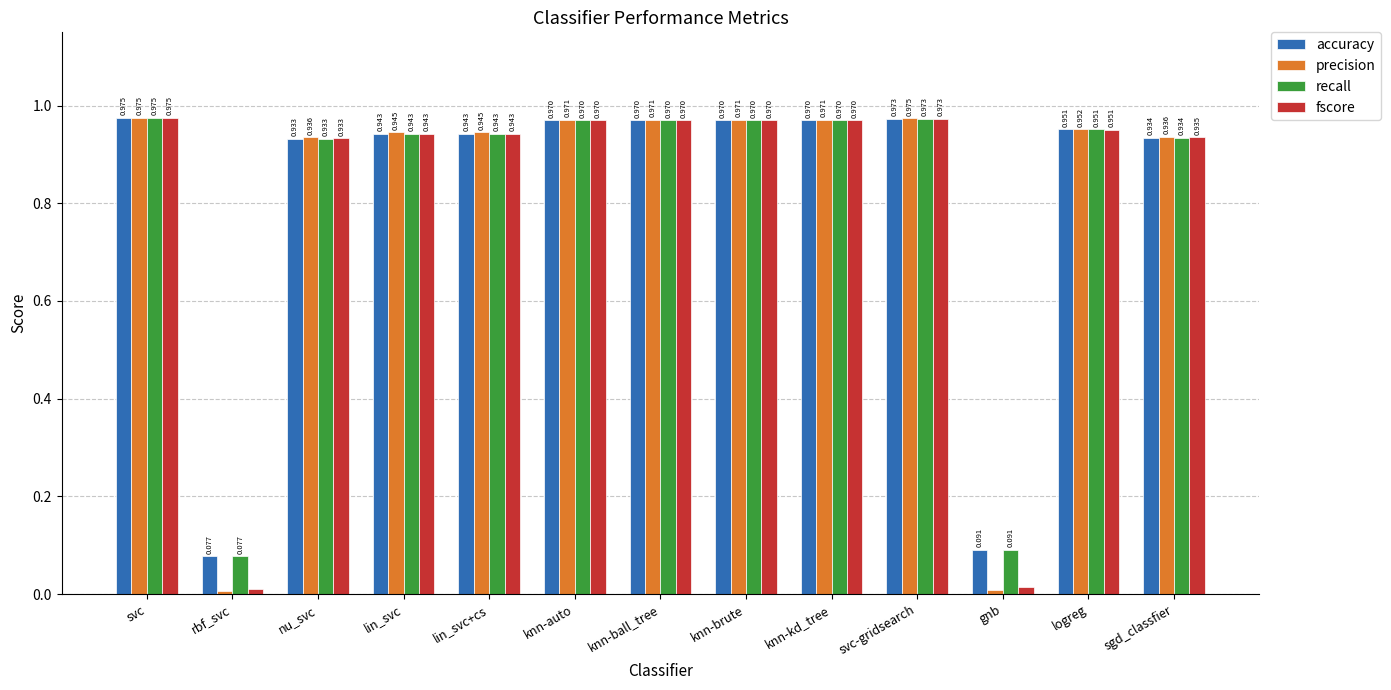

What is the sum of the accuracy values at knn-brute and knn-ball_tree?

1.9